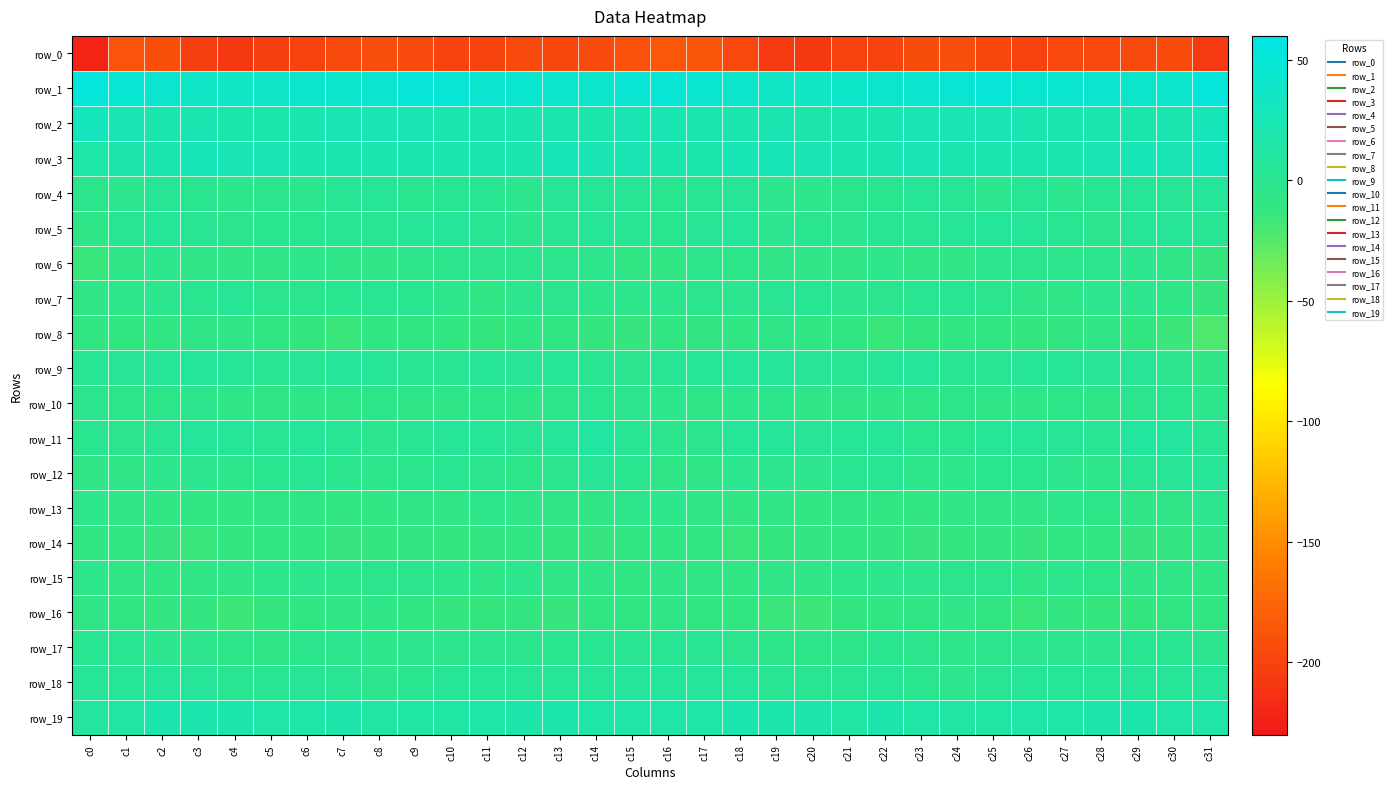

At c4, list the series in order from smallest to largest.

row_0, row_16, row_14, row_13, row_8, row_6, row_15, row_10, row_17, row_12, row_4, row_5, row_18, row_7, row_9, row_11, row_2, row_19, row_3, row_1